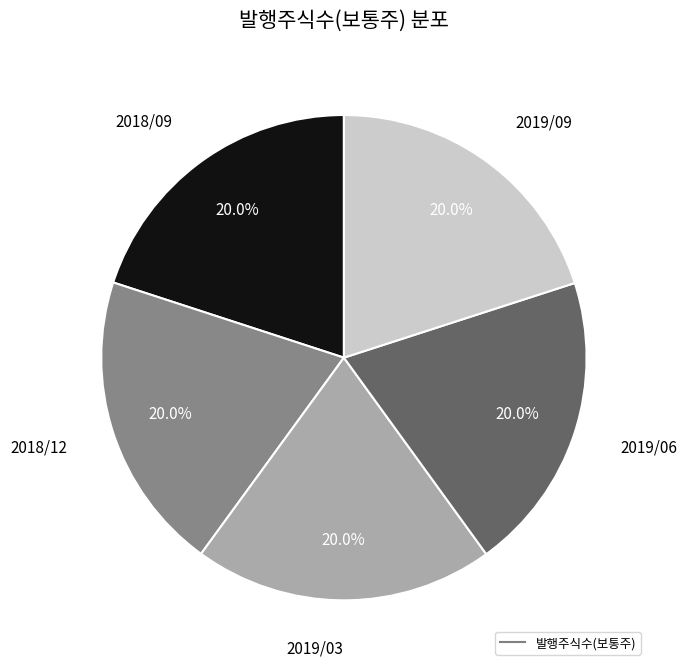

Is there any slice that represents more than half of the pie?

No